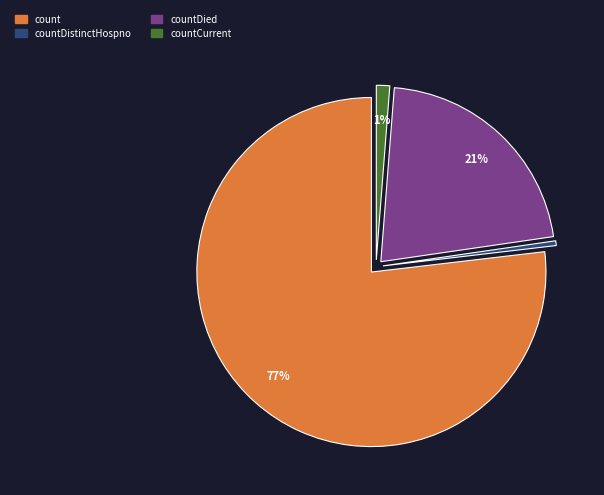

To the nearest percent, what is the average slice percentage?

25%